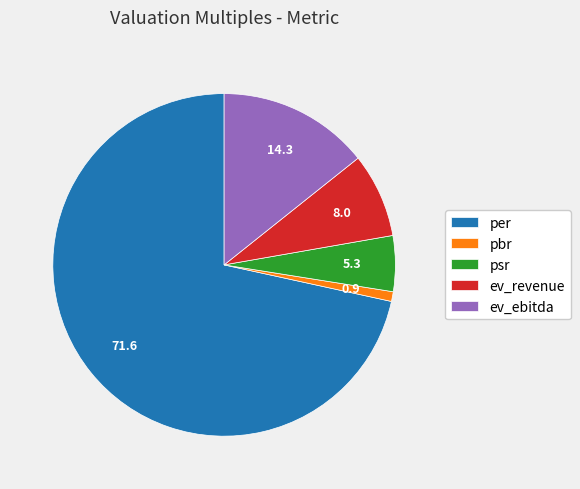

Is the sum of ev_revenue and per greater than half?

Yes